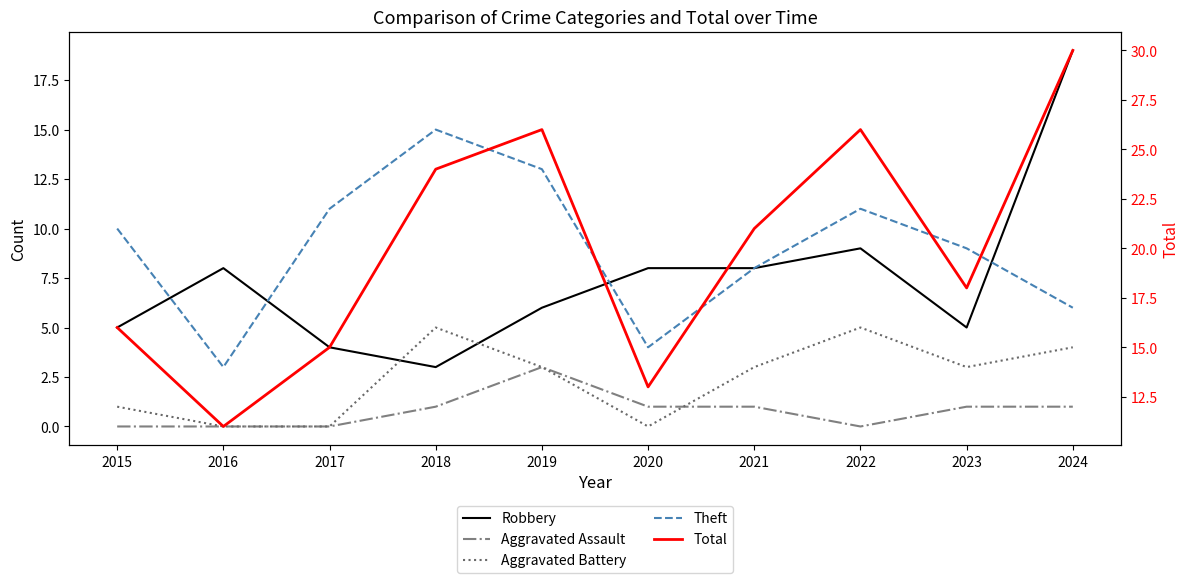

Reading left to right, transcribe all the data shown in this chart.

Robbery: 2015=5	2016=8	2017=4	2018=3	2019=6	2020=8	2021=8	2022=9	2023=5	2024=19
Aggravated Assault: 2015=0	2016=0	2017=0	2018=1	2019=3	2020=1	2021=1	2022=0	2023=1	2024=1
Aggravated Battery: 2015=1	2016=0	2017=0	2018=5	2019=3	2020=0	2021=3	2022=5	2023=3	2024=4
Theft: 2015=10	2016=3	2017=11	2018=15	2019=13	2020=4	2021=8	2022=11	2023=9	2024=6
Total: 2015=16	2016=11	2017=15	2018=24	2019=26	2020=13	2021=21	2022=26	2023=18	2024=30